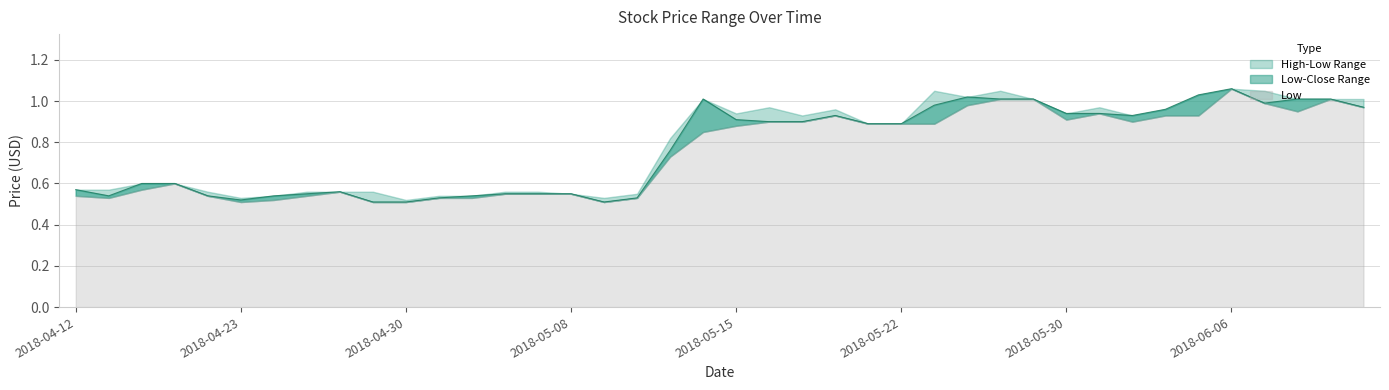

Between 2018-05-30 and 2018-04-12, which is larger?

2018-05-30